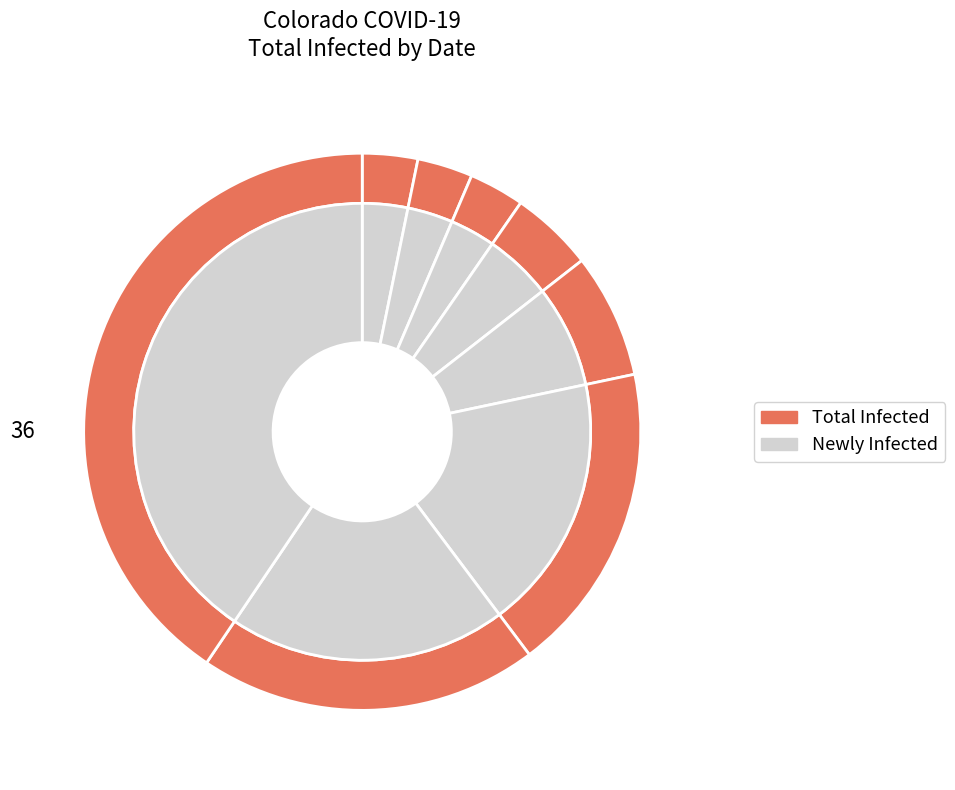

Count the number of slices in the pie.

8